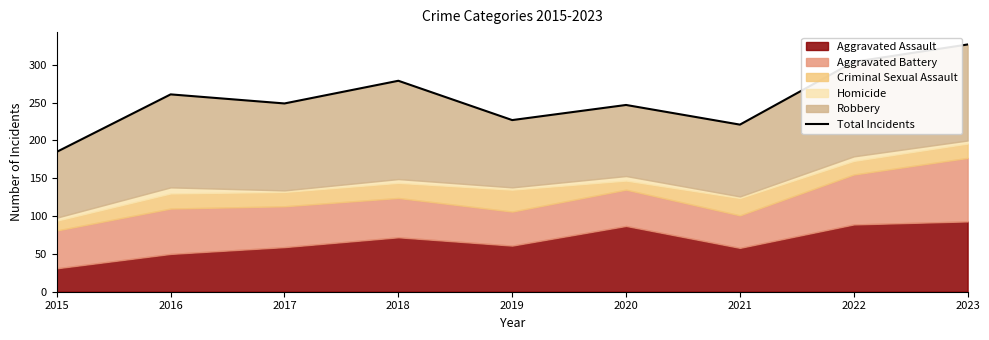

What is the value of the 6th point from the left?

247